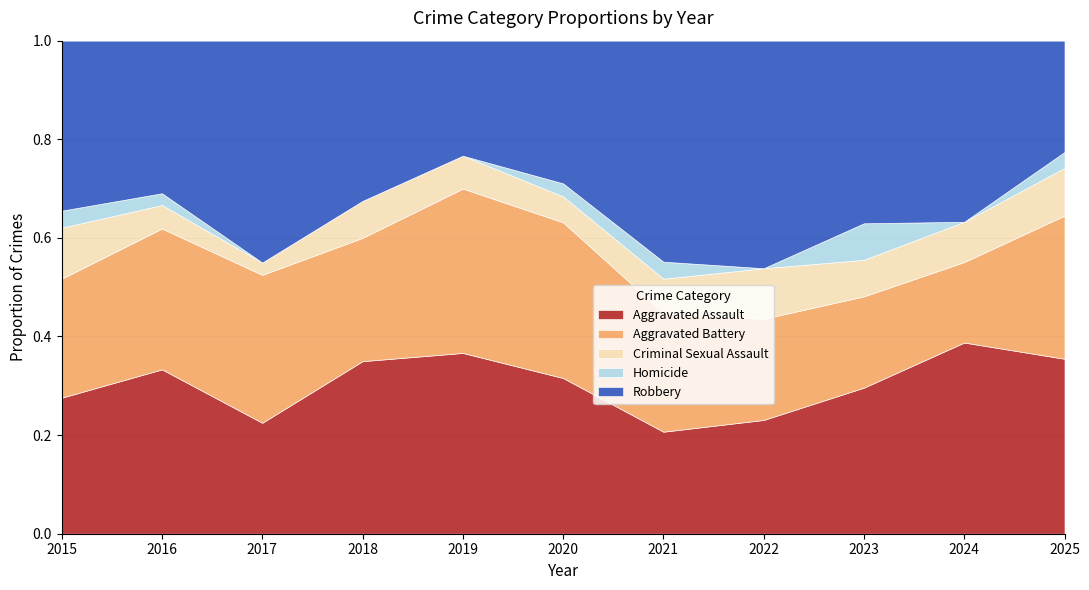

At which label does Aggravated Assault reach its peak?

2024